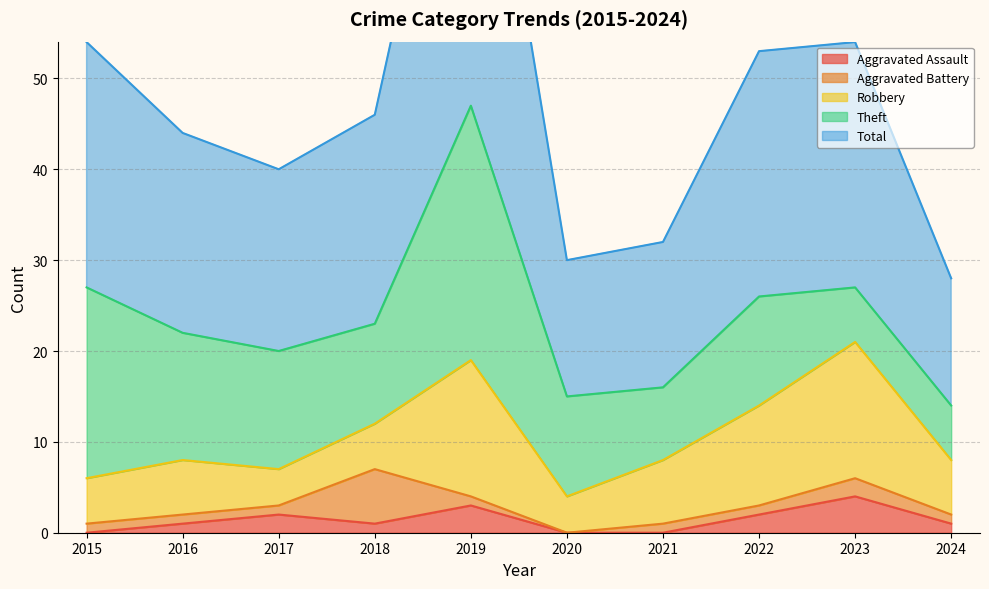

True or false: Aggravated Assault has a value of 1 at 2018.

True